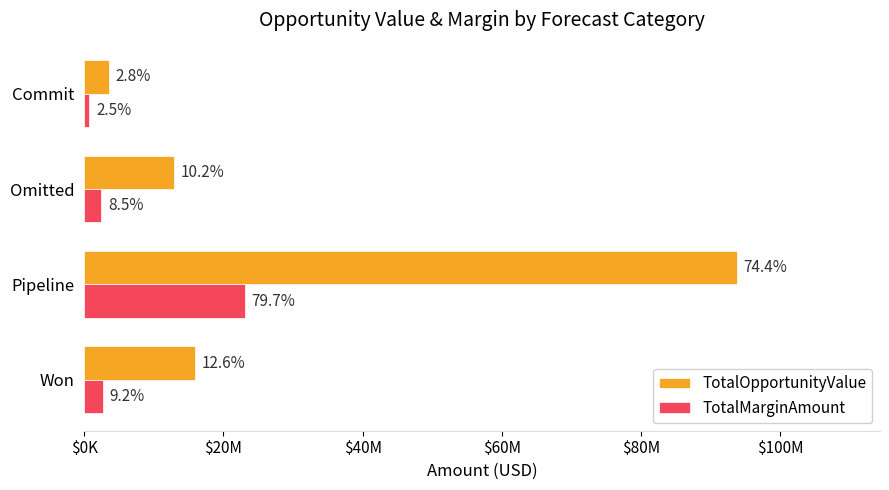

Reading left to right, transcribe all the data shown in this chart.

TotalOpportunityValue: 15938296	93741163	12838804	3500000
TotalMarginAmount: 2671567	23094962	2458343	735000